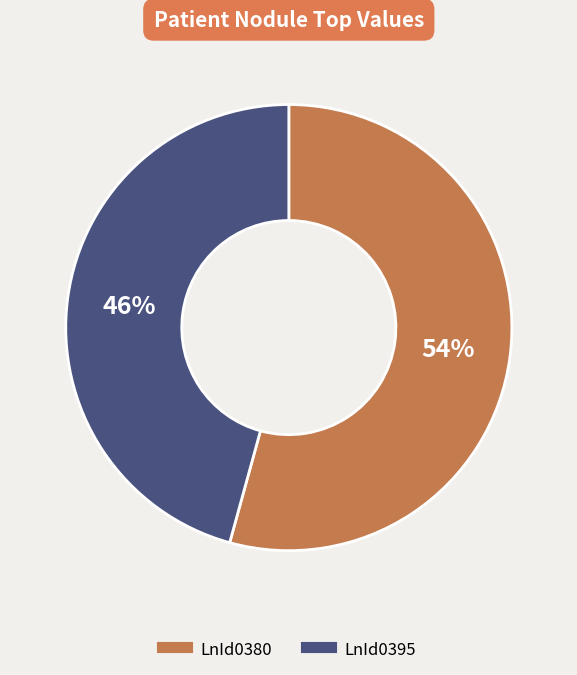

What percentage is the LnId0395 slice, to the nearest percent?

46%